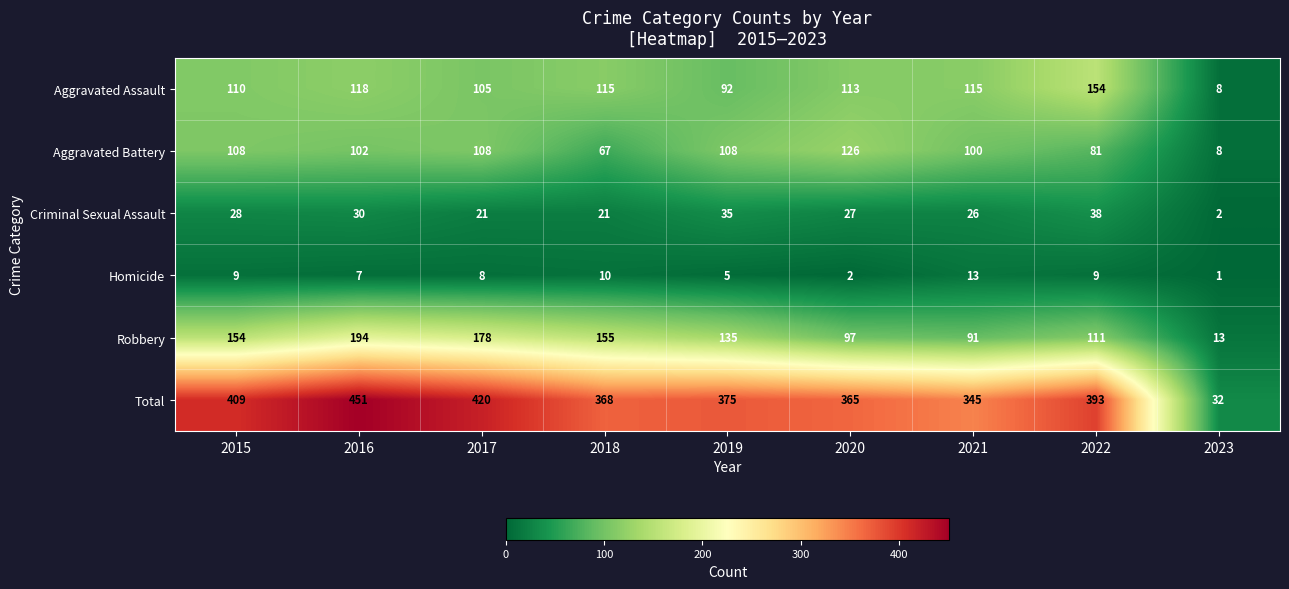

What is the maximum value shown in the chart?

451